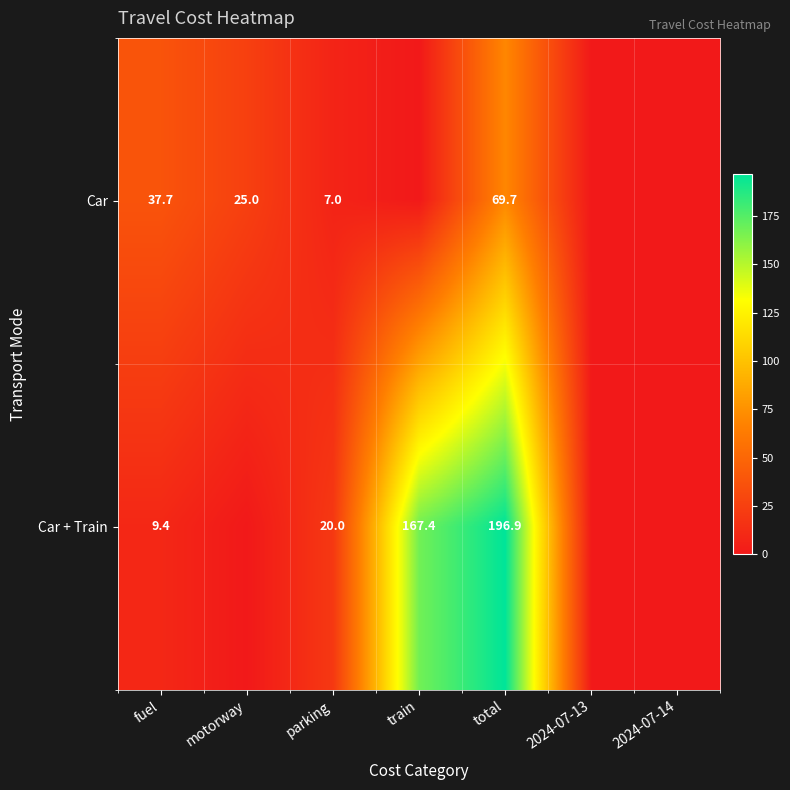

Rank the series at fuel from highest to lowest value.

Car, Car + Train